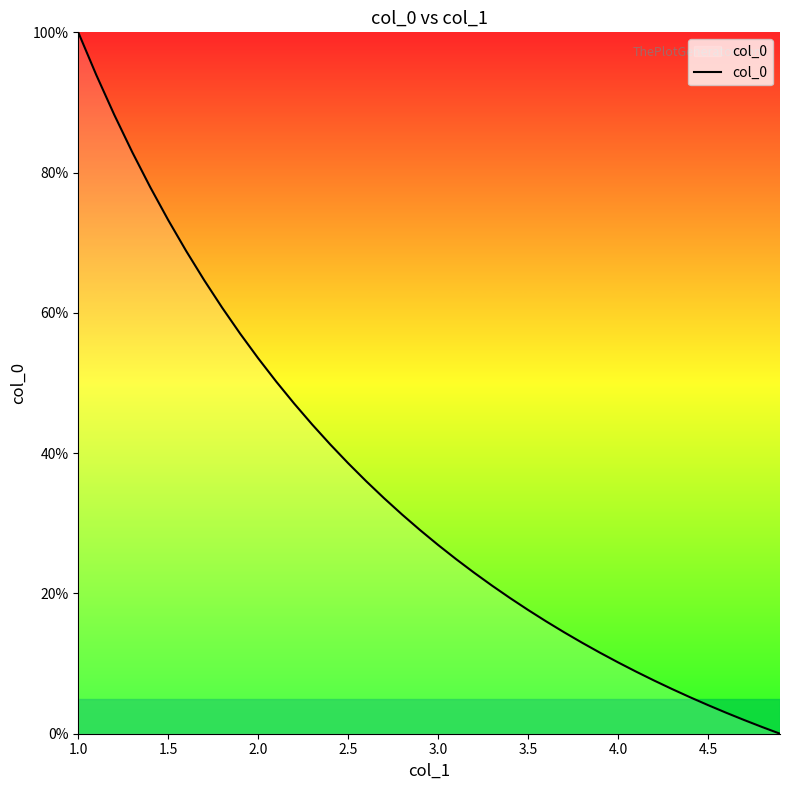

What is the difference between the maximum and minimum values?

100.0